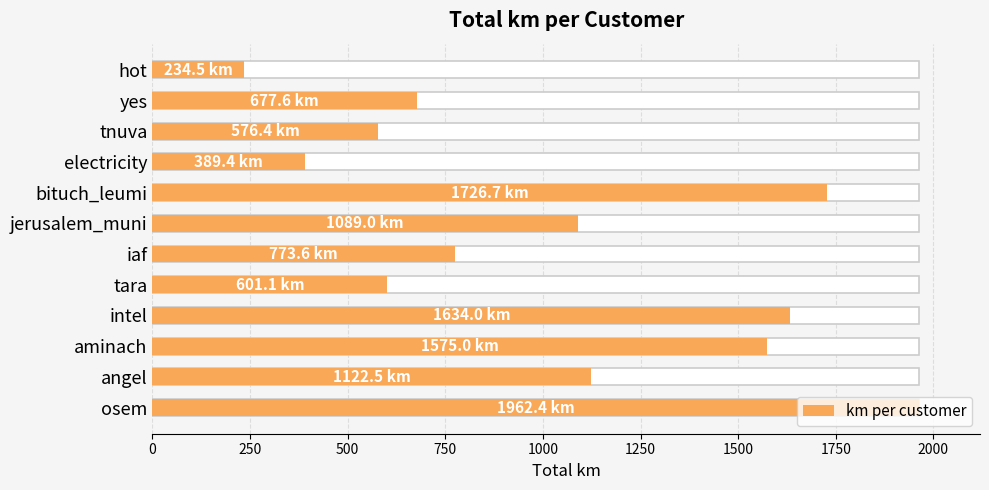

True or false: the data shows 2456.3 at 1750.

False